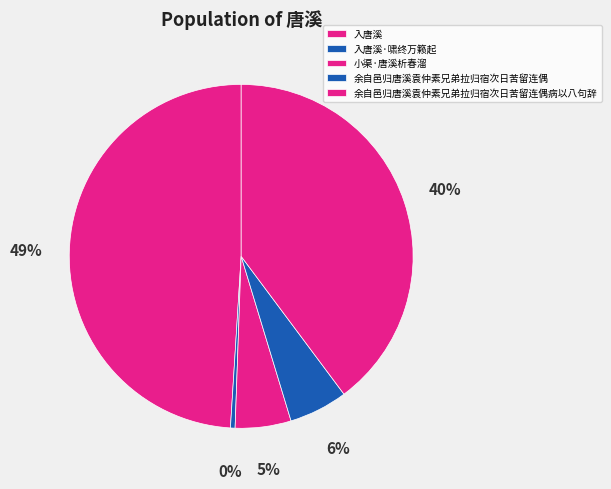

Which category has the biggest portion of the pie?

入唐溪